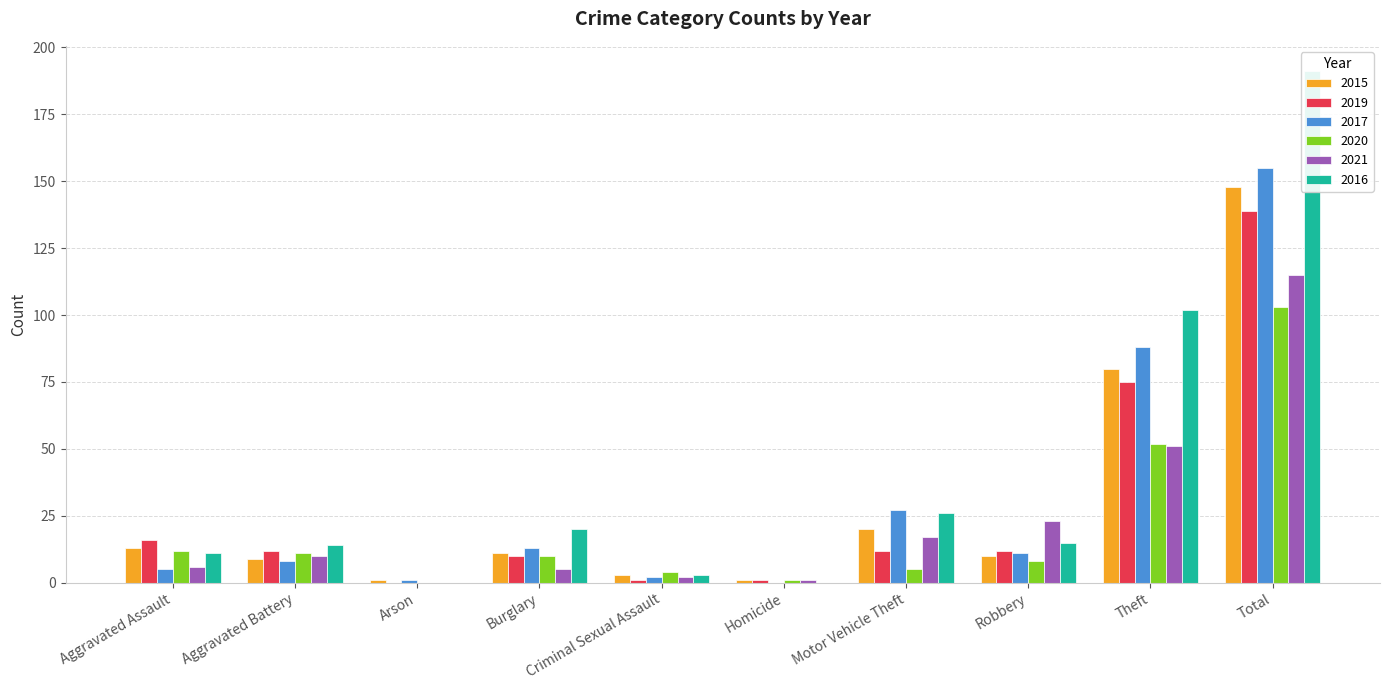

What is the label of the 2nd bar from the left?

Aggravated Battery